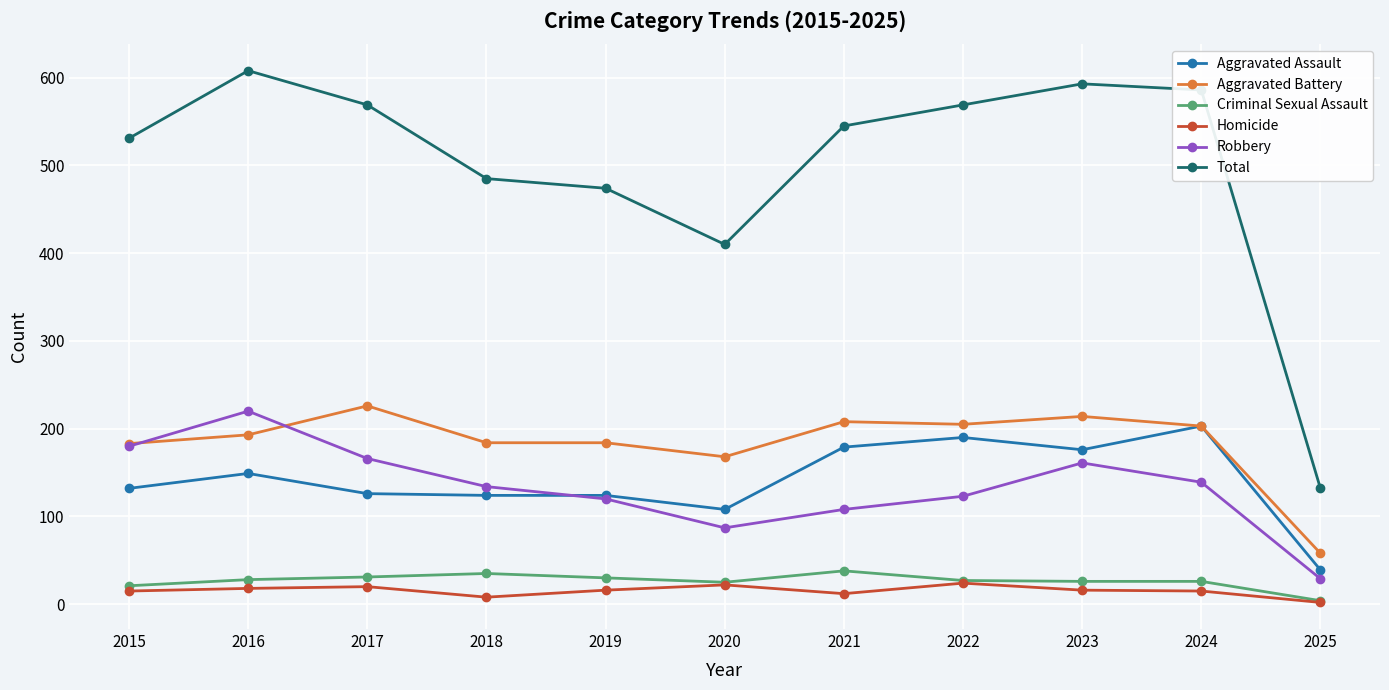

Is this an area chart (filled region under the line)?

No